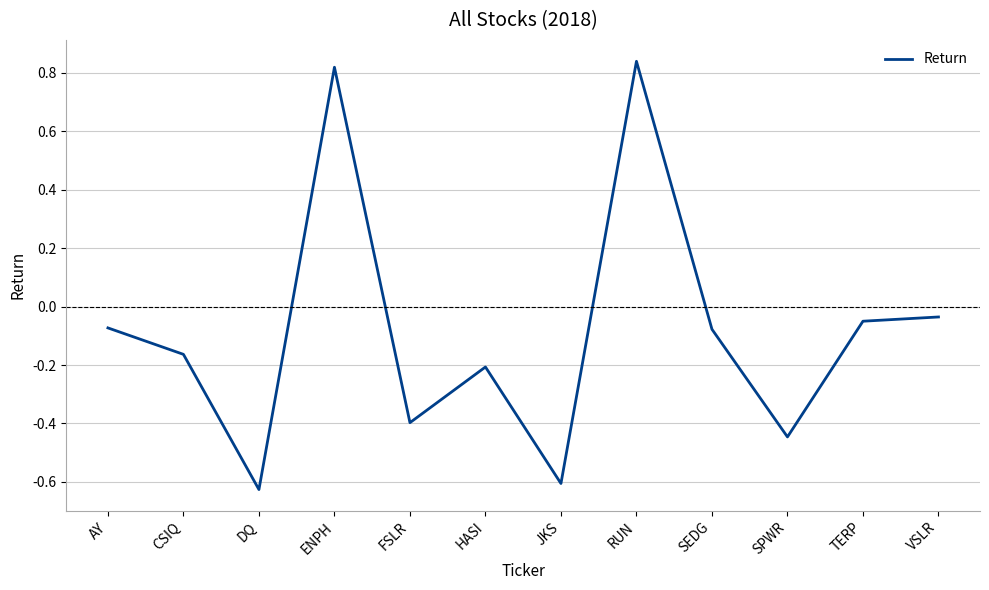

The chart shows a value of -0.2 at CSIQ. True or false?

True